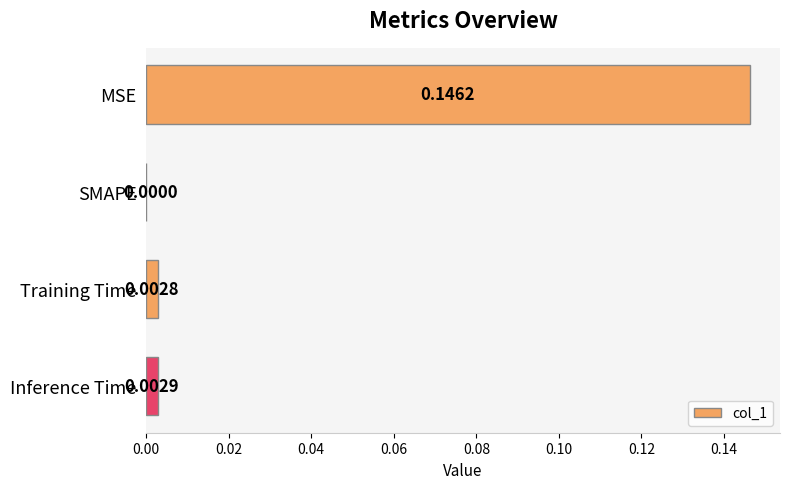

At which category does the chart reach its peak across all series?

MSE